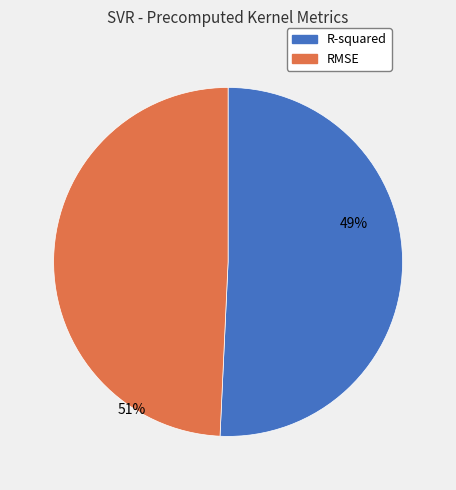

Count the number of slices in the pie.

2